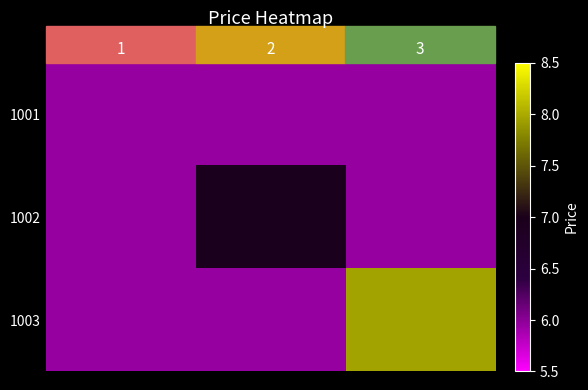

What is the approximate value of 1003 at 3?

8.0